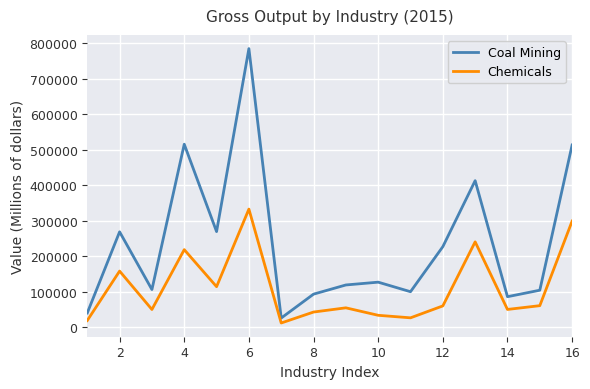

Which series has the widest spread of values?

Coal Mining